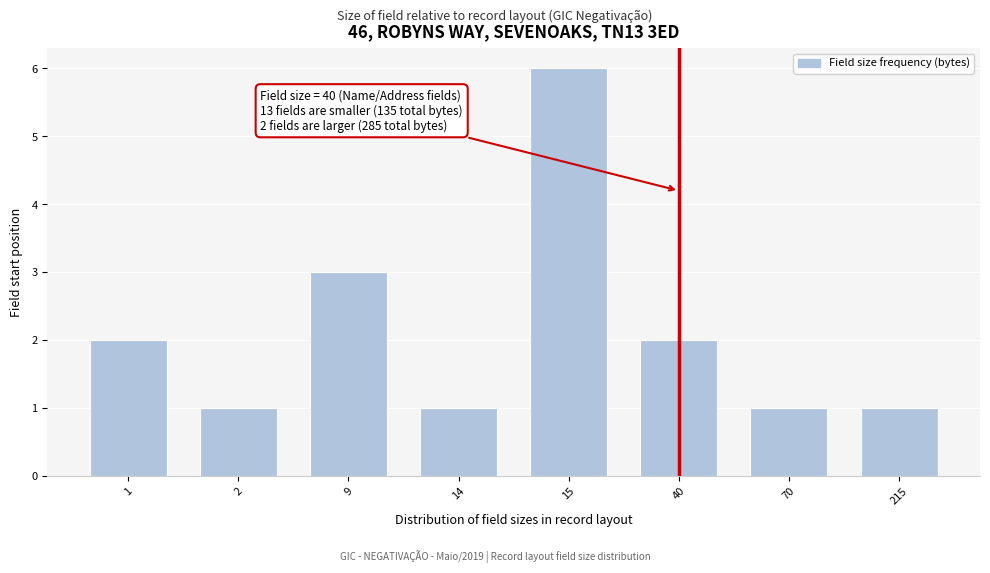

Reading left to right, list all the values displayed in this chart.

1=2	2=1	9=3	14=1	15=6	40=2	70=1	215=1